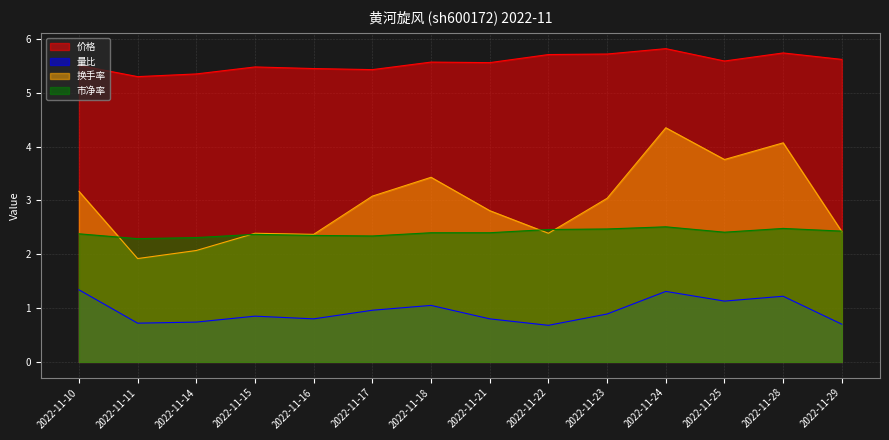

At which category is the sum across all series the highest?

2022-11-24